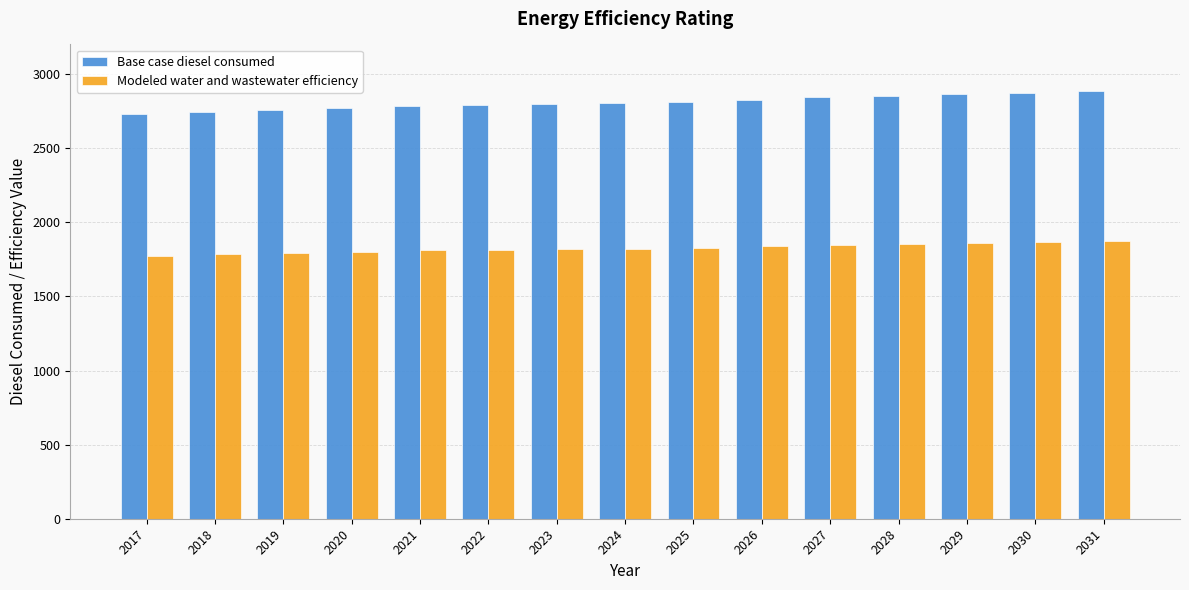

True or false: Base case diesel consumed has a value of 4249.9 at 2021.

False